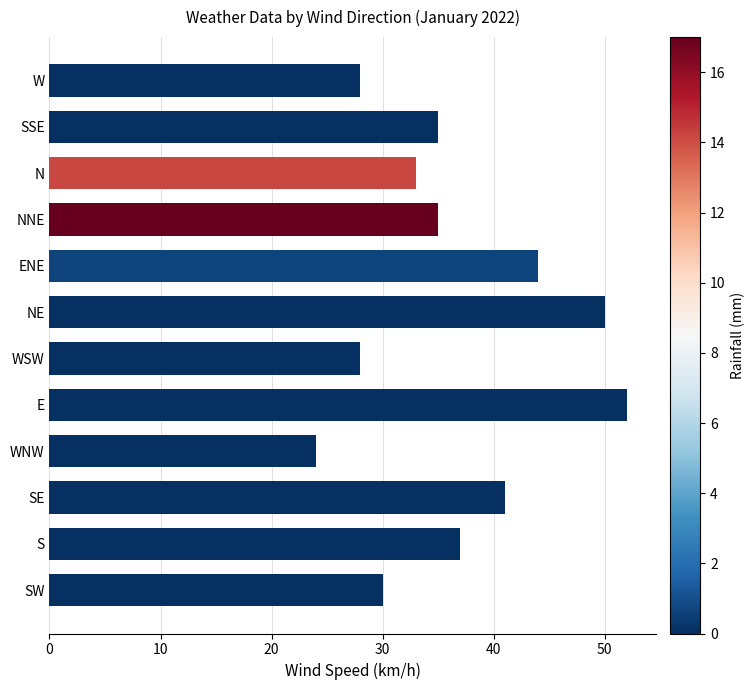

Where is the data nearest to the value 38?

S